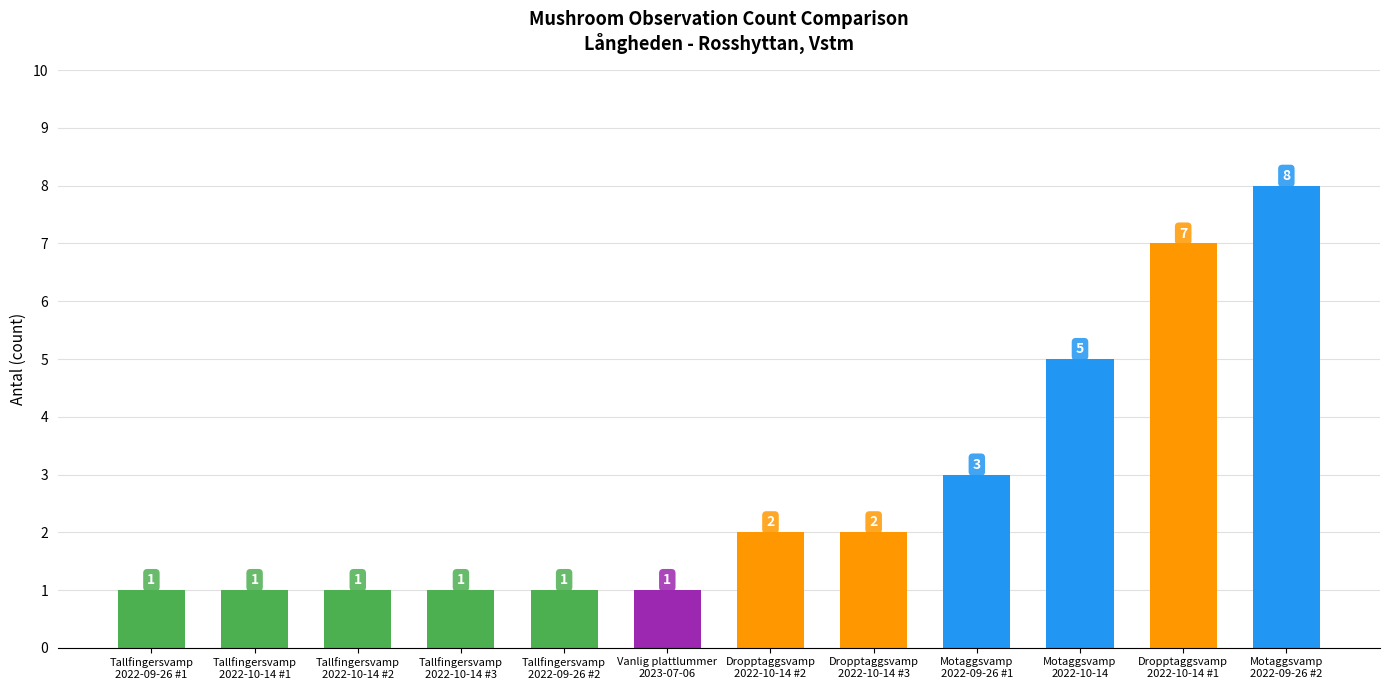

At which category does the chart reach its peak across all series?

Motaggsvamp
2022-09-26 #2